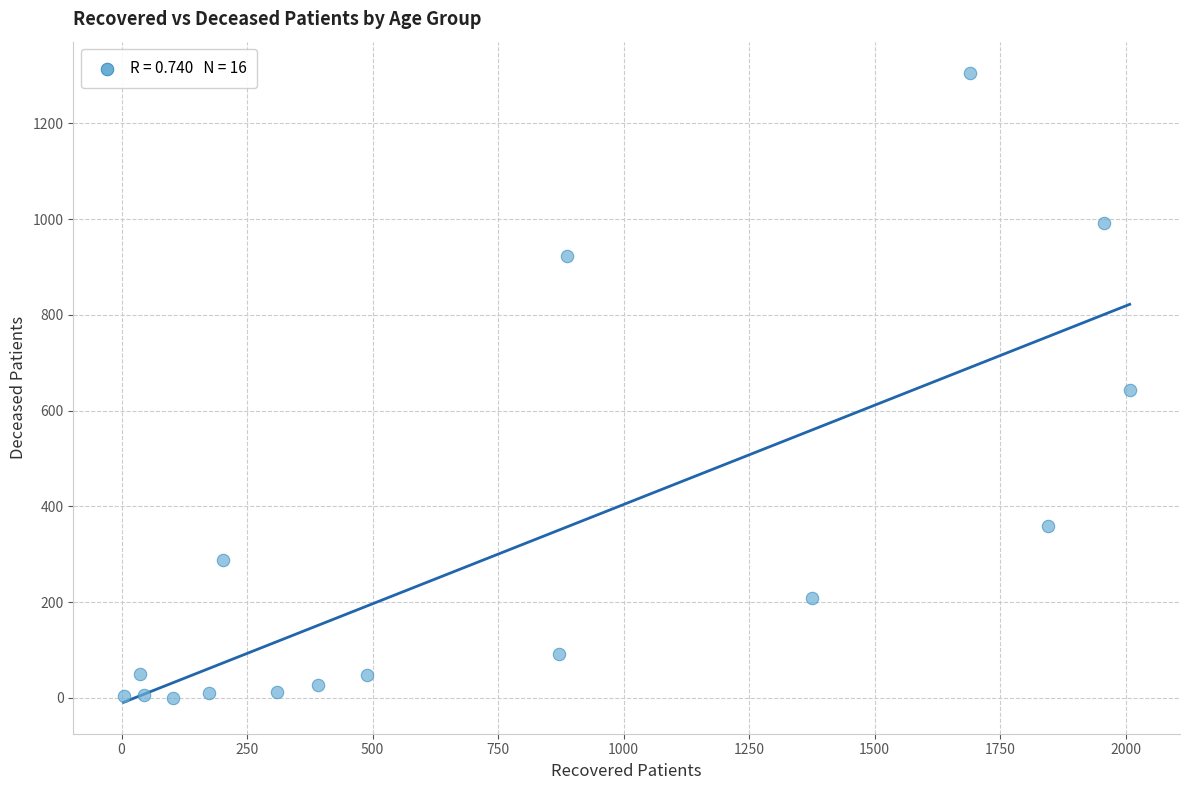

What is the range of X values (max minus min)?

2004